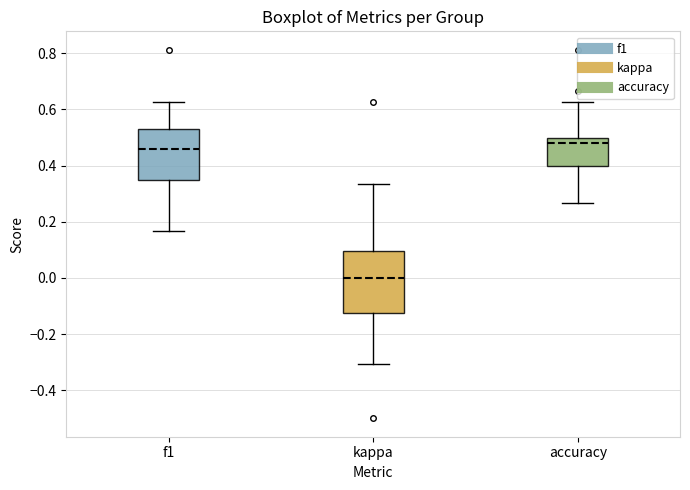

Where does the upper whisker of the box for kappa end on the y-axis? The values are not printed on the chart, so give them approximately, as read against the axis.

0.34